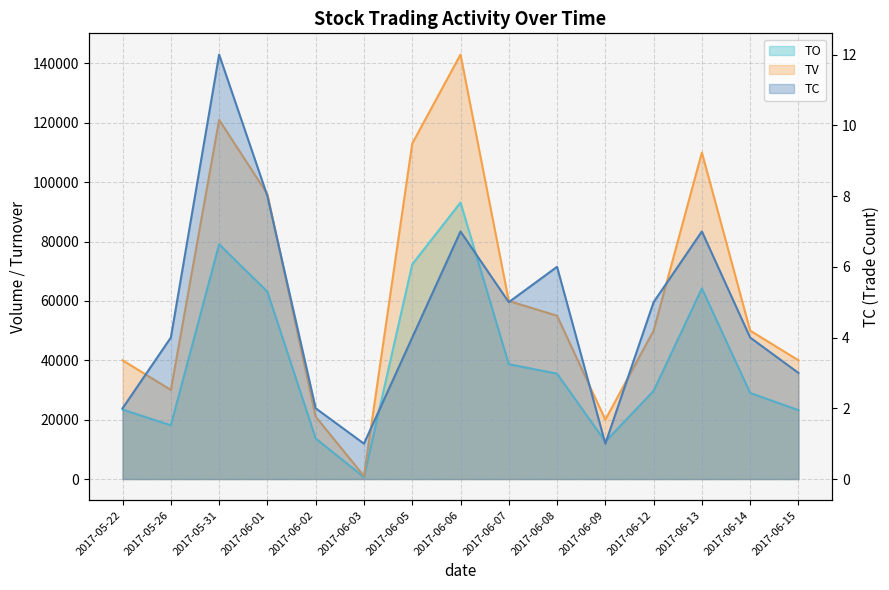

True or false: TO and TC intersect in this chart.

False